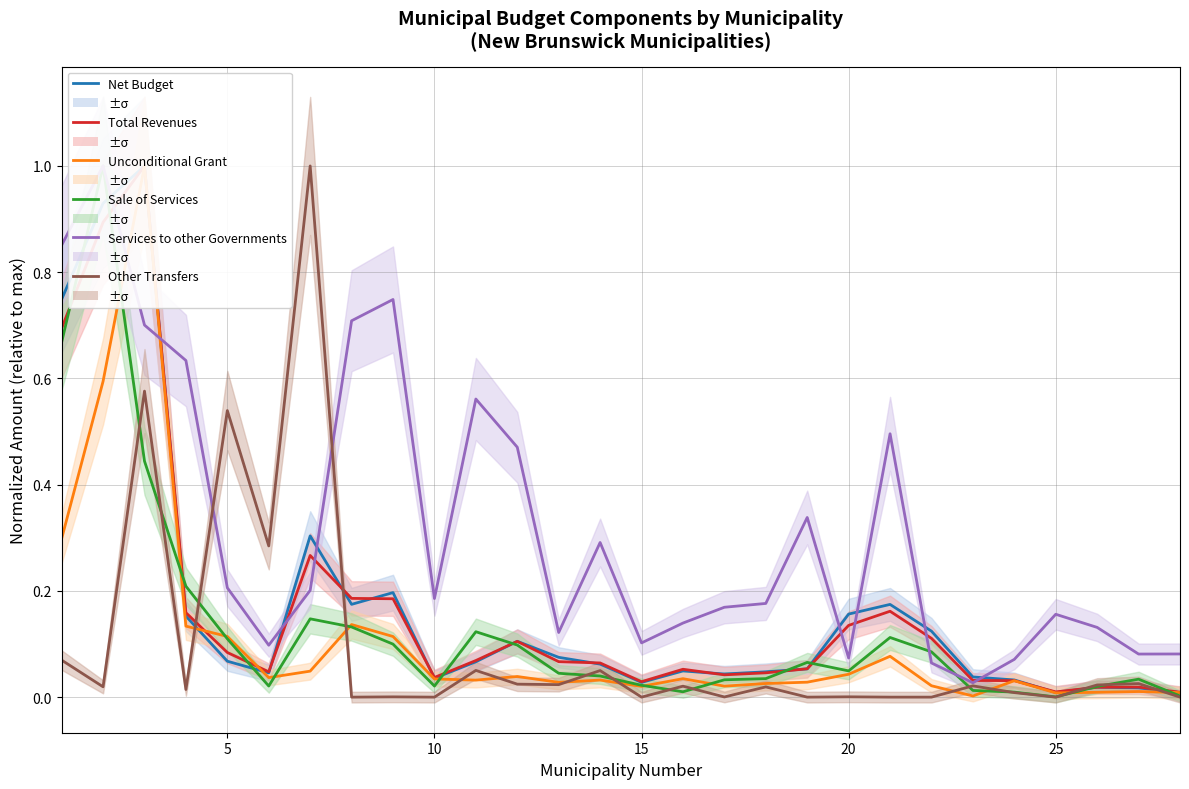

How many lines are shown in the chart?

6